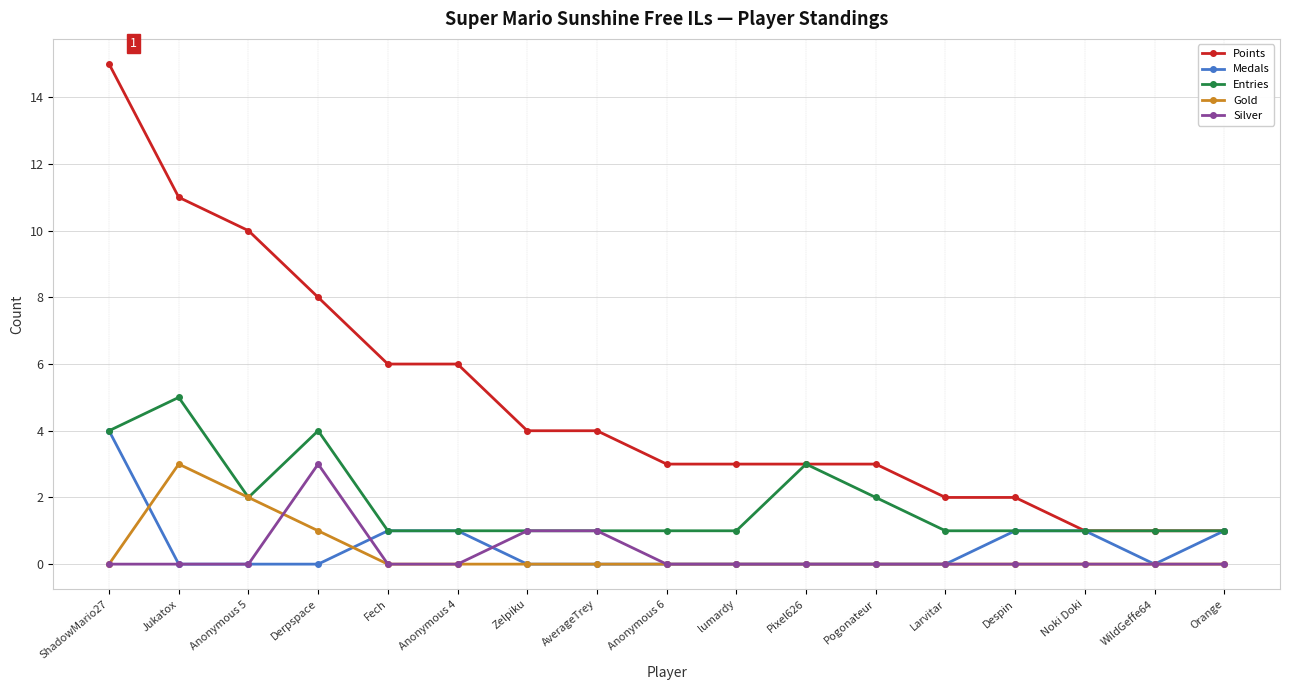

What is the total value across all series at Despin?

4